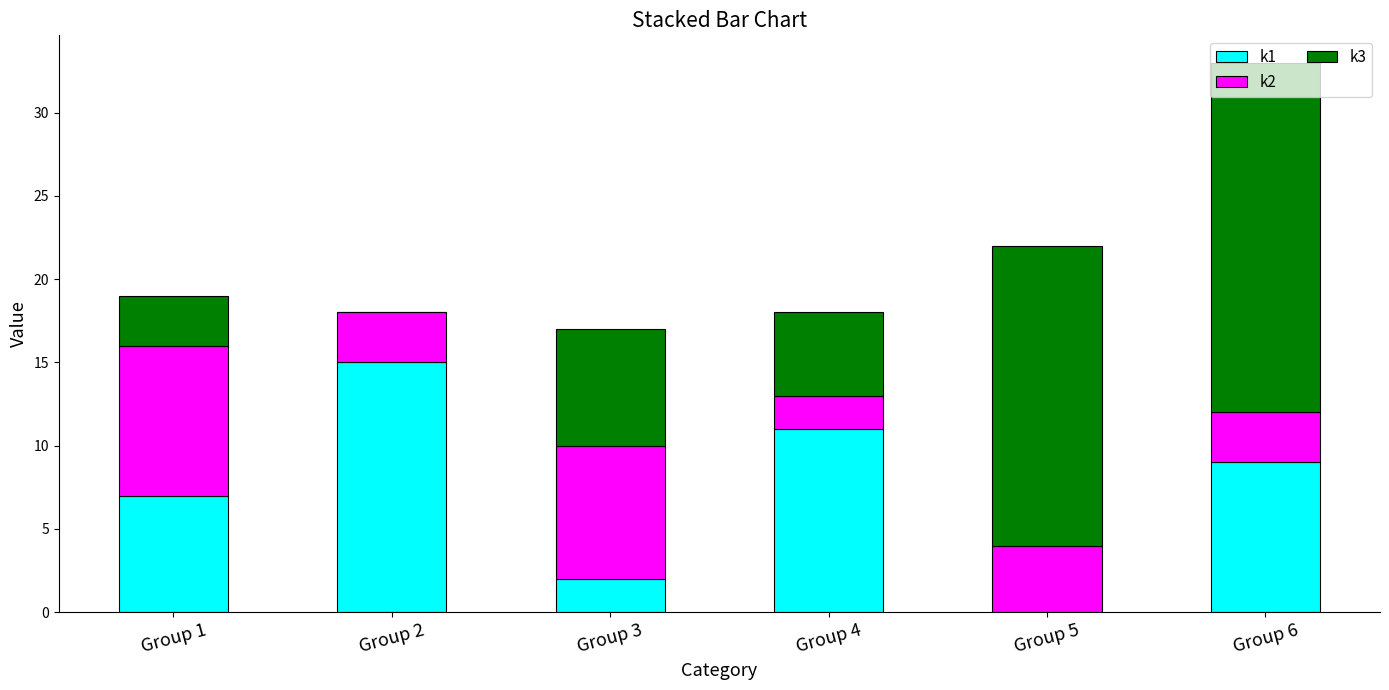

Read the k1 value at Group 4.

11